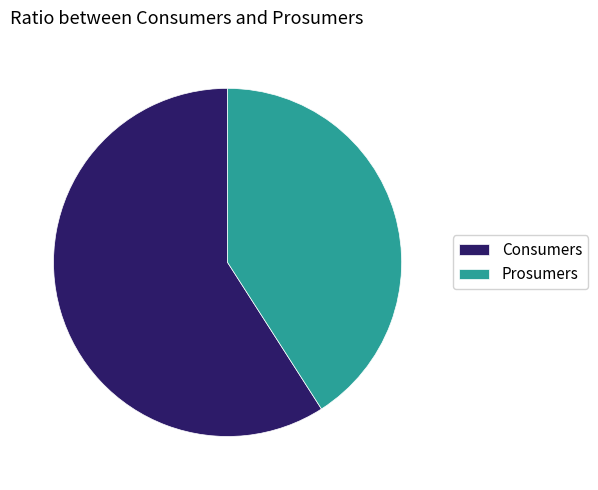

Is the sum of Consumers and Prosumers greater than half?

Yes